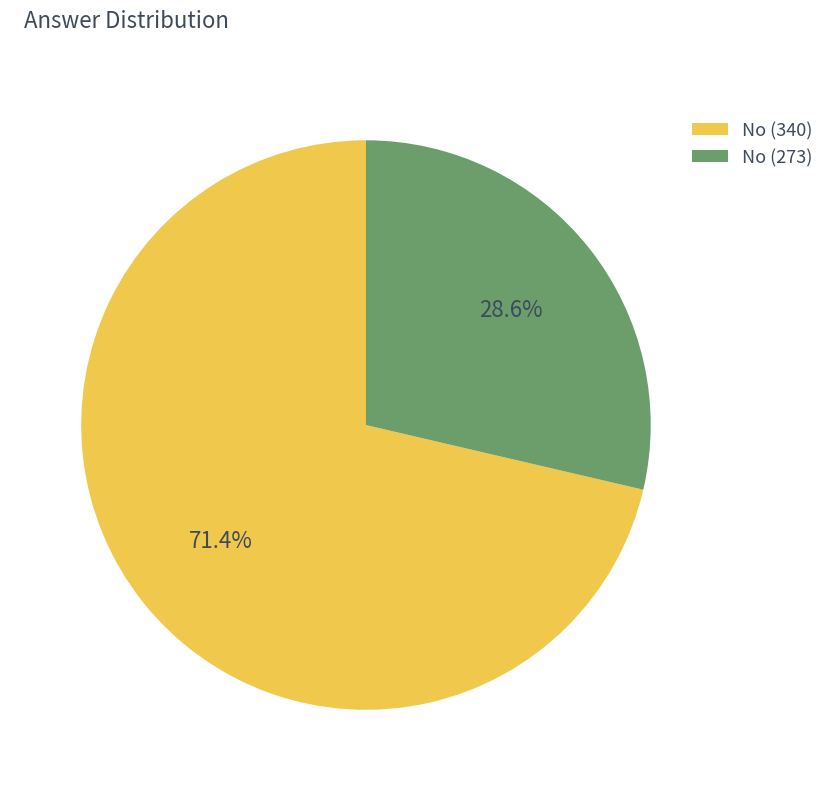

What is the smallest slice in the pie chart?

No (273)